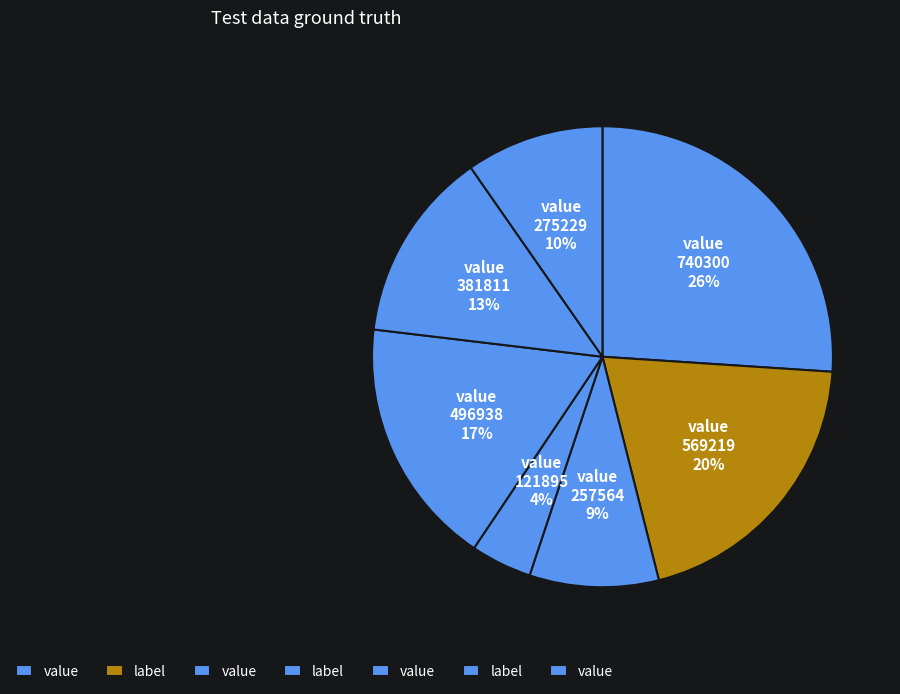

Count the number of slices in the pie.

7